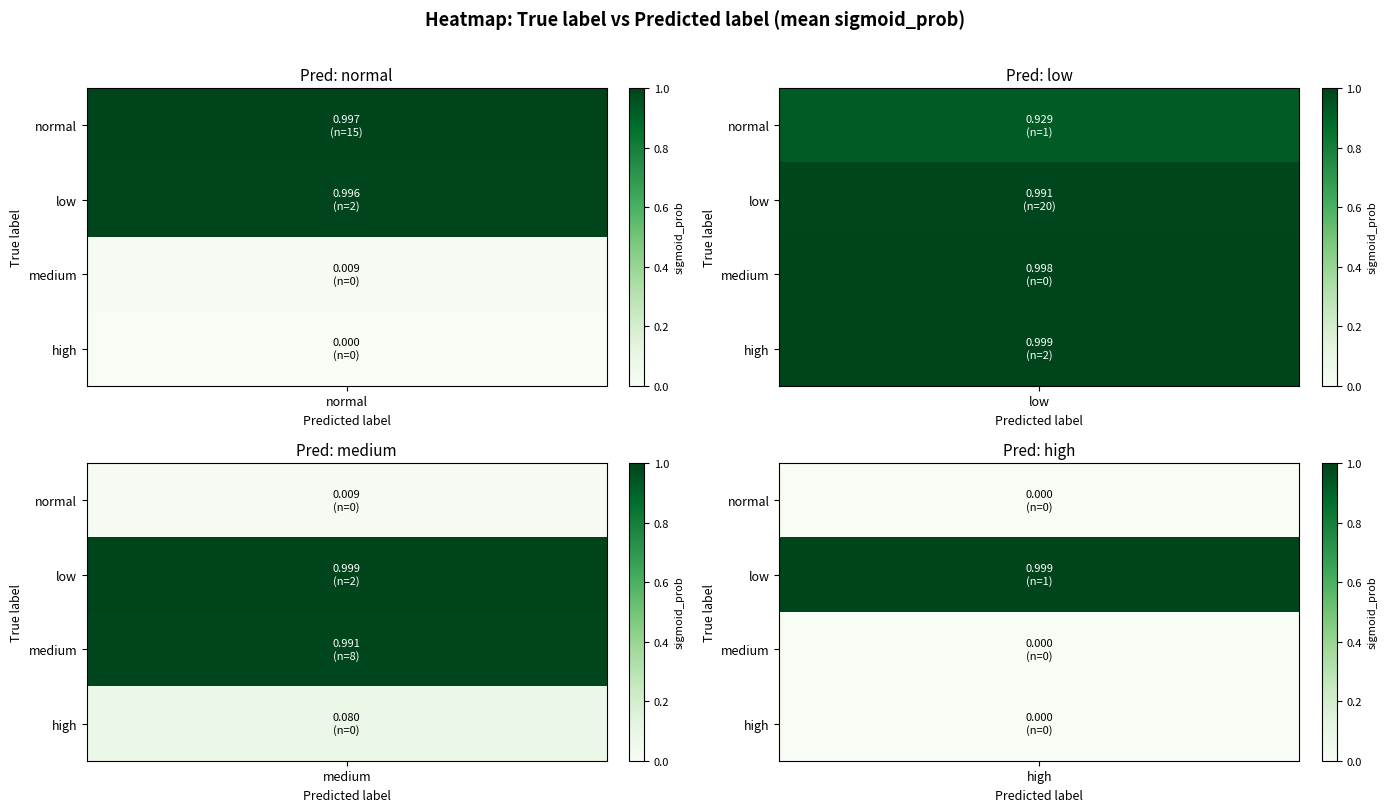

How many data points are above 0?

12